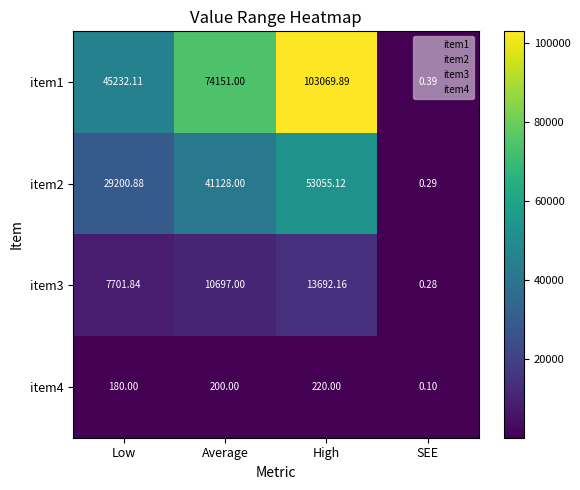

Which series has the widest spread of values?

item1